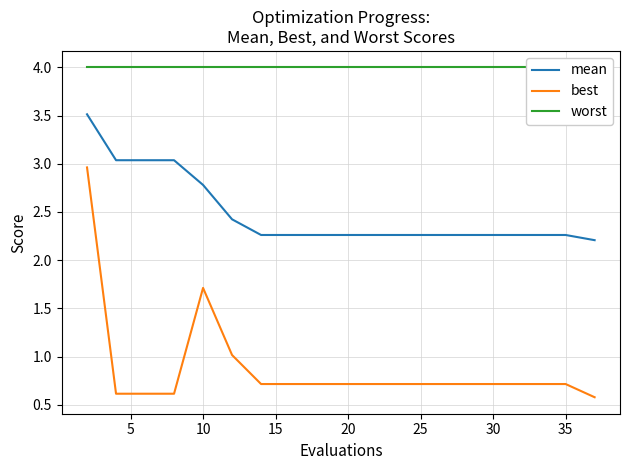

The value of best at 10 is 2.6. True or false?

False